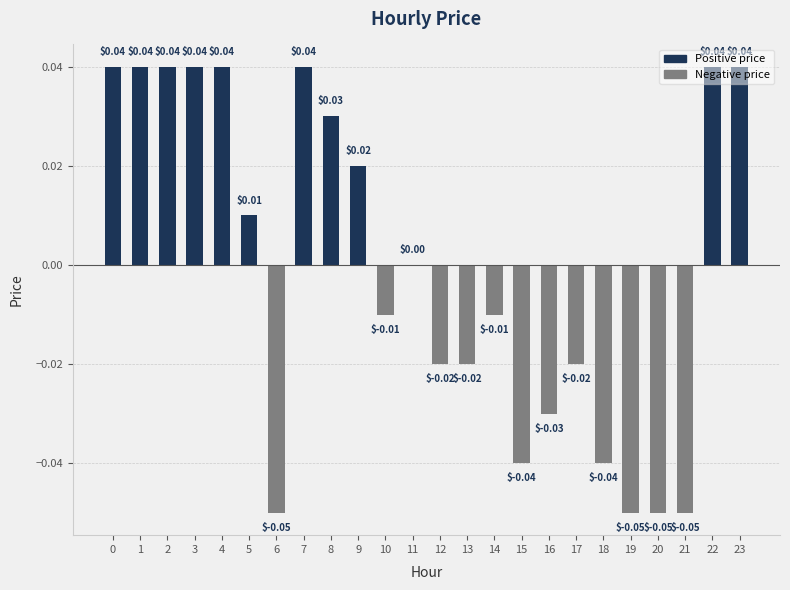

How many series are shown in this chart?

1